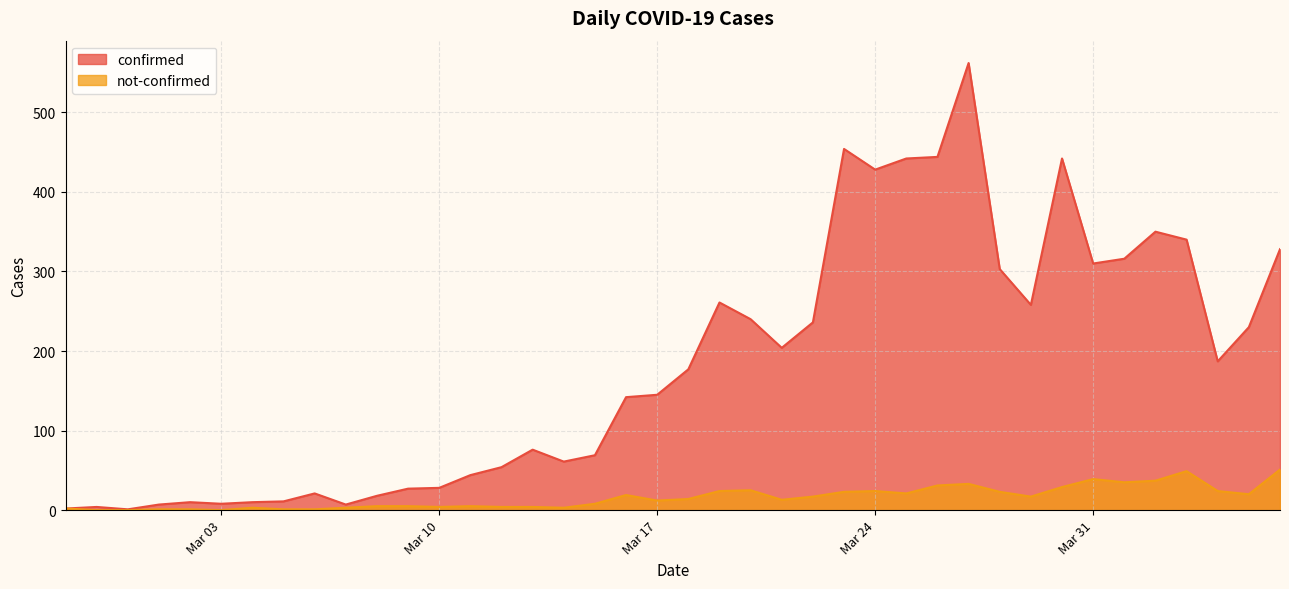

What is the label of the 25th point from the left?

2020-03-22